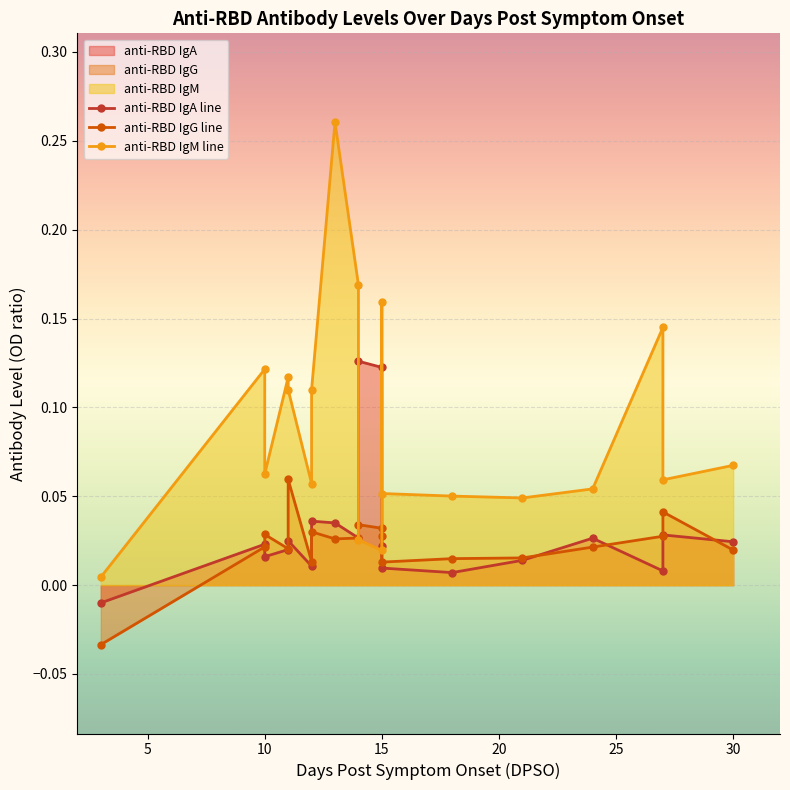

List the series in order of their peak value, highest first.

anti-RBD IgM line, anti-RBD IgA line, anti-RBD IgG line